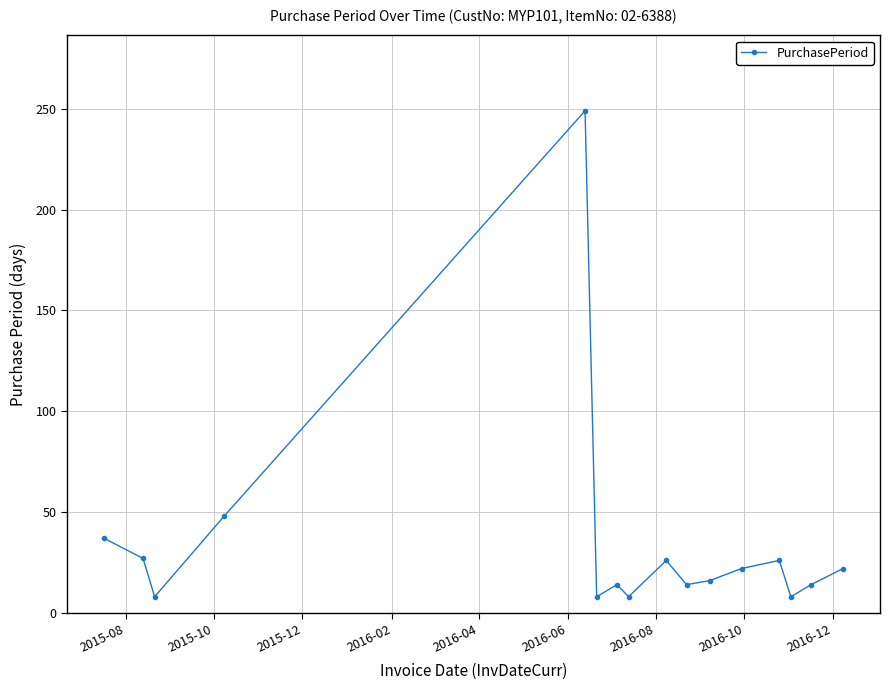

What is the minimum value shown in the chart?

8